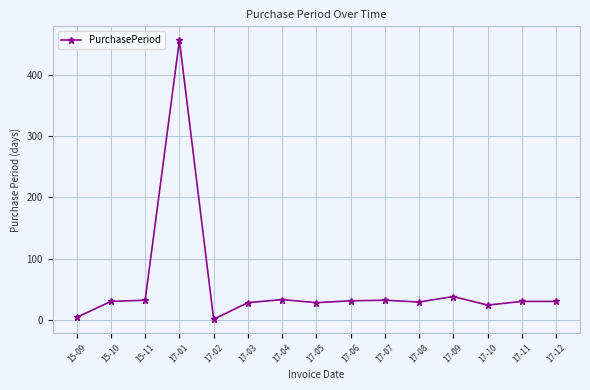

Approximately how many times larger is the value at 17-07 compared to 17-12?

1.1